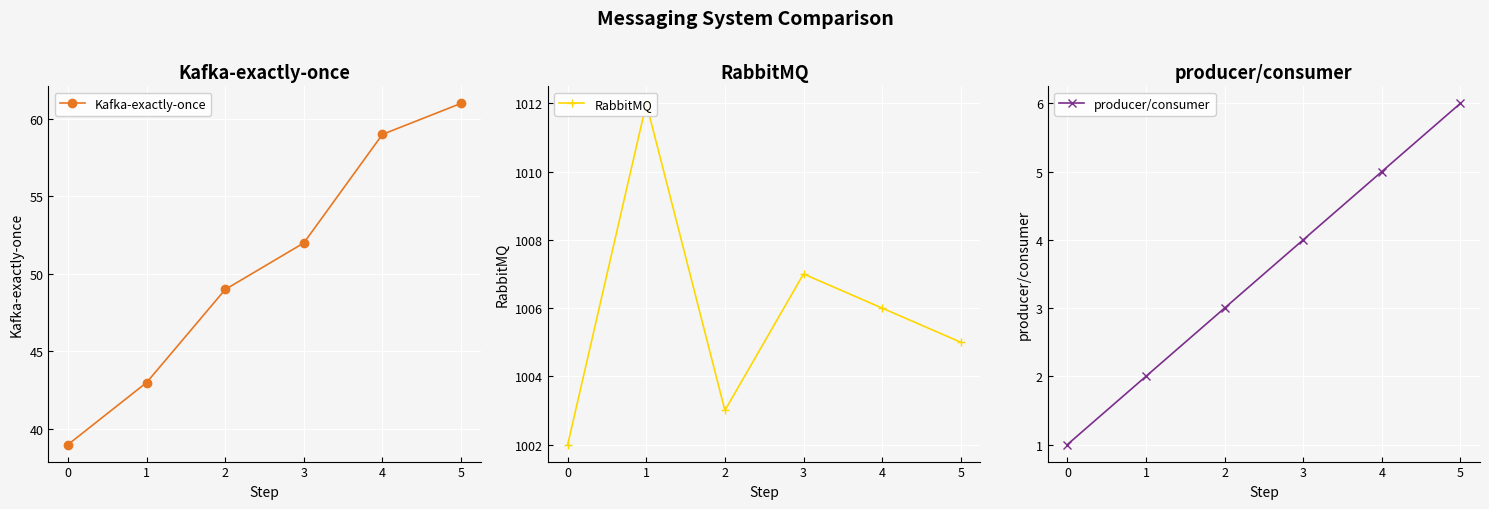

How many data points in RabbitMQ are less than 1006?

3